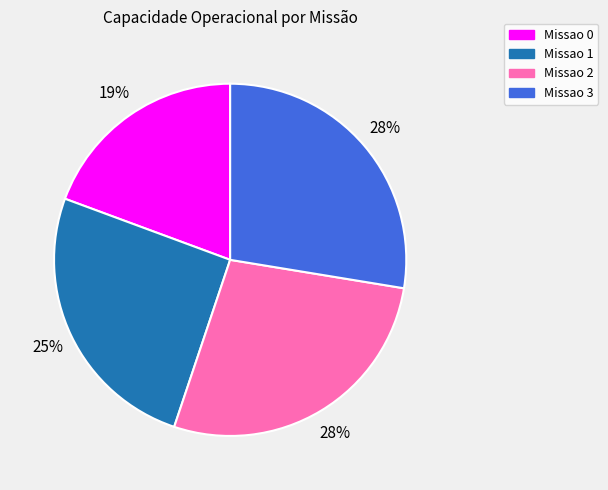

How many segments does this pie chart have?

4